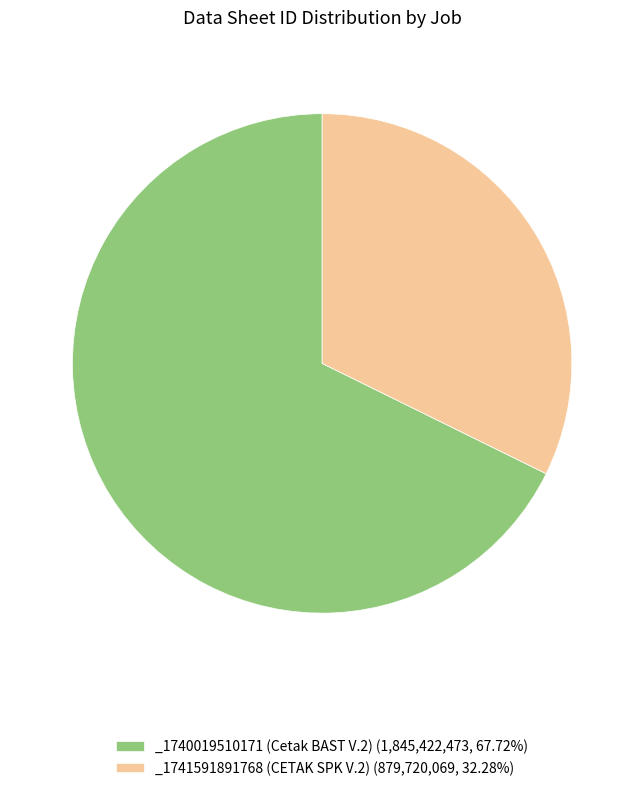

Which has a higher value, _1741591891768 (CETAK SPK V.2) or _1740019510171 (Cetak BAST V.2)?

_1740019510171 (Cetak BAST V.2)